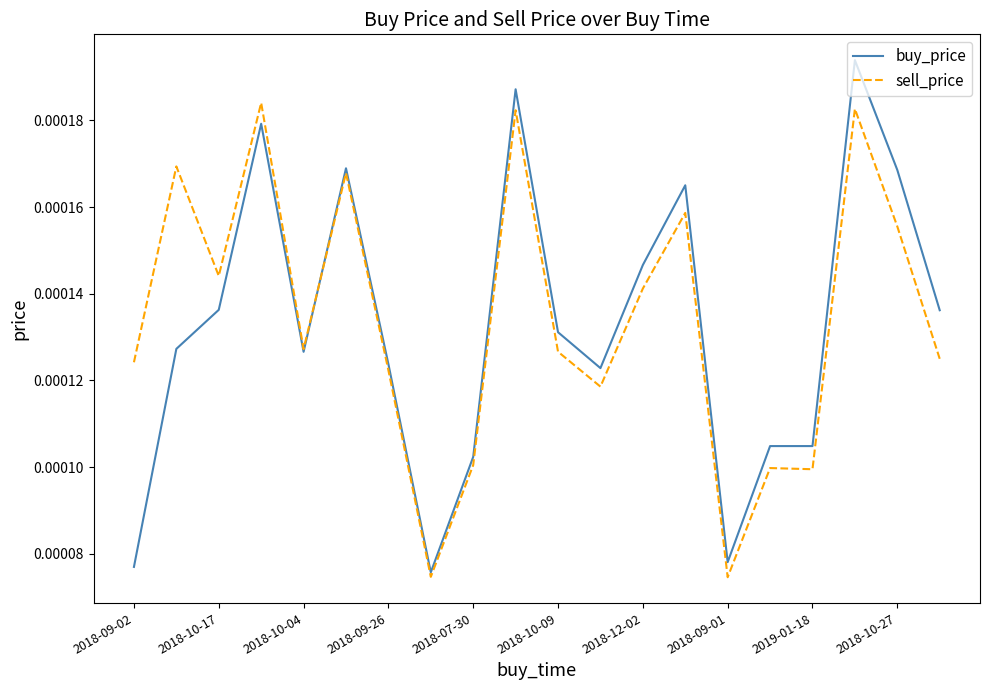

List the series in order of their peak value, lowest first.

sell_price, buy_price